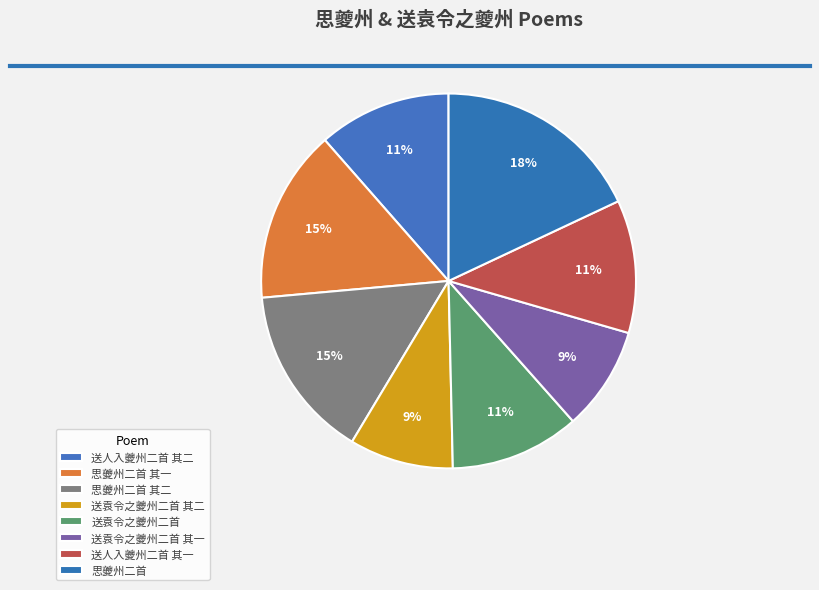

Is there a majority slice in this chart?

No